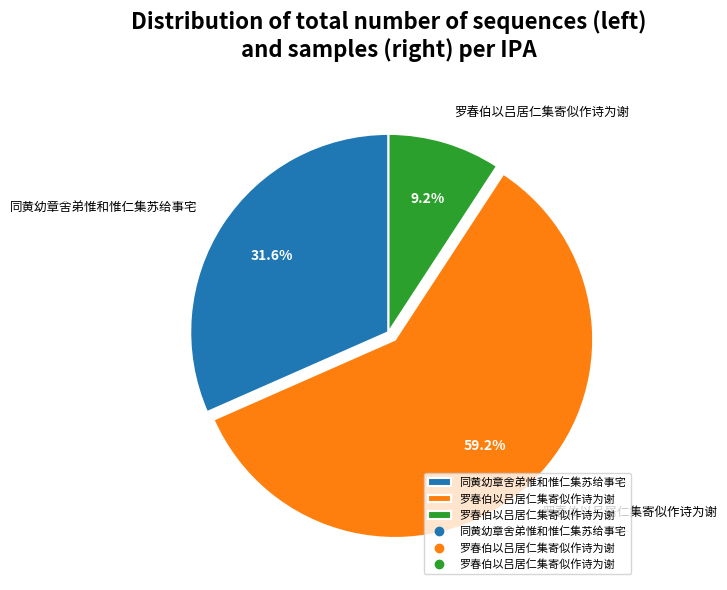

Does any single category account for the majority?

Yes